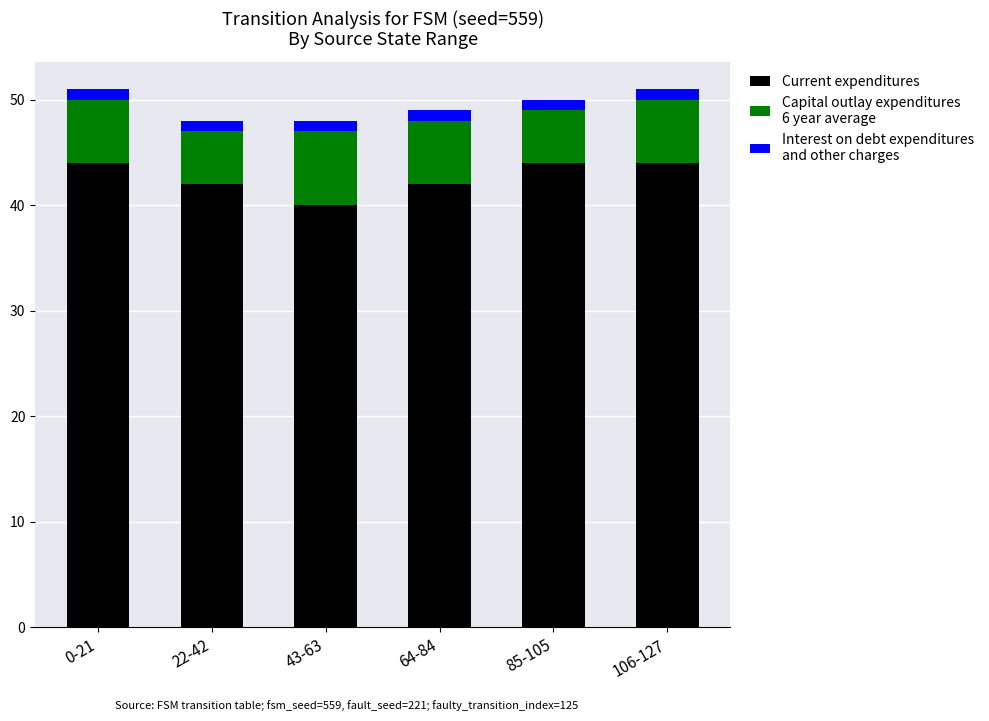

Reading left to right, what are the values for Current expenditures?

44	42	40	42	44	44